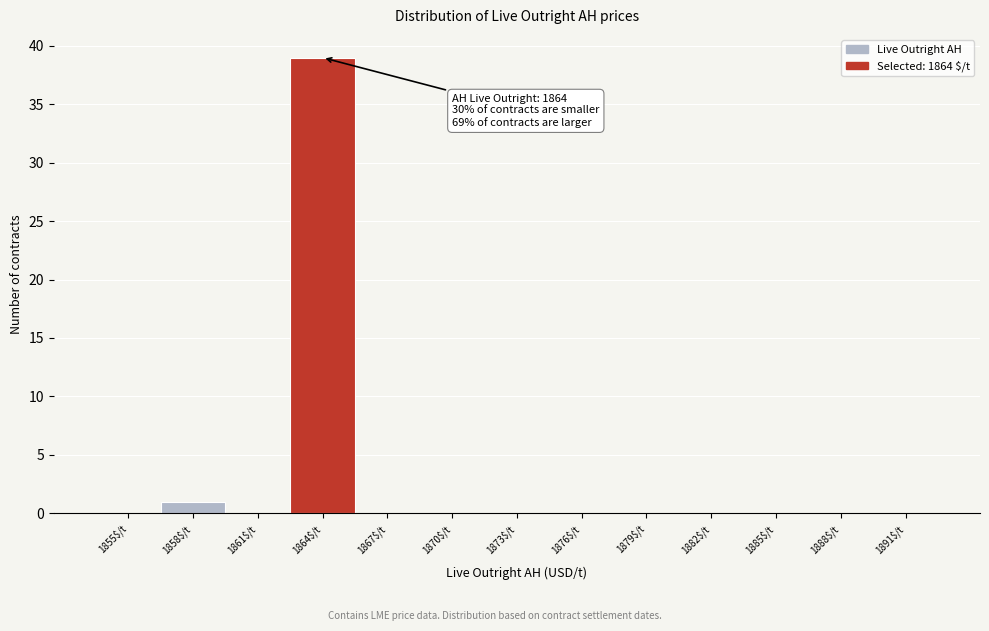

True or false: the data shows 24 at 1888$/t.

False